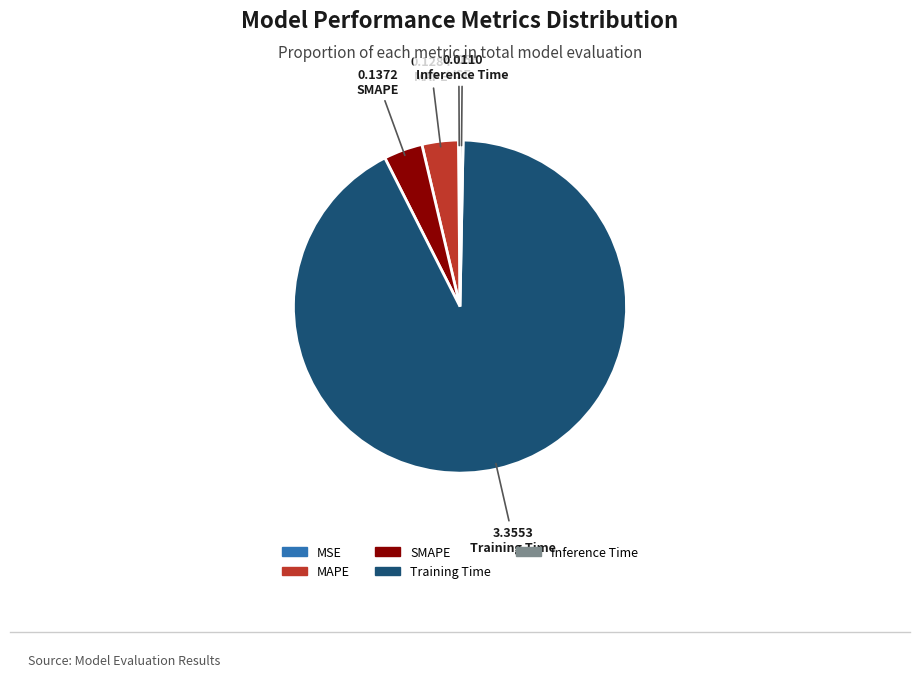

Between MAPE and Inference Time, which is larger?

MAPE